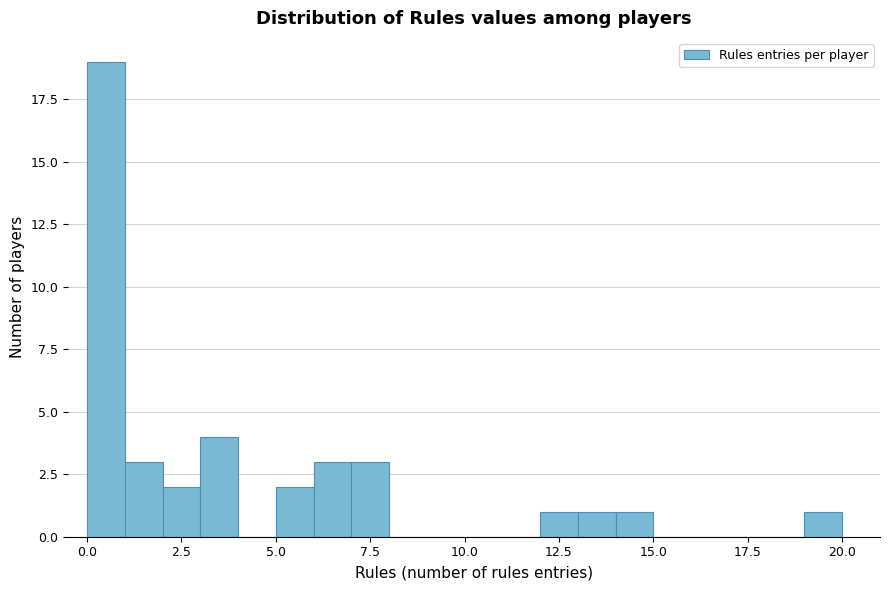

Around what value on the x-axis is the tallest bar? Give the approximate position of its centre, as read against the axis.

0.5